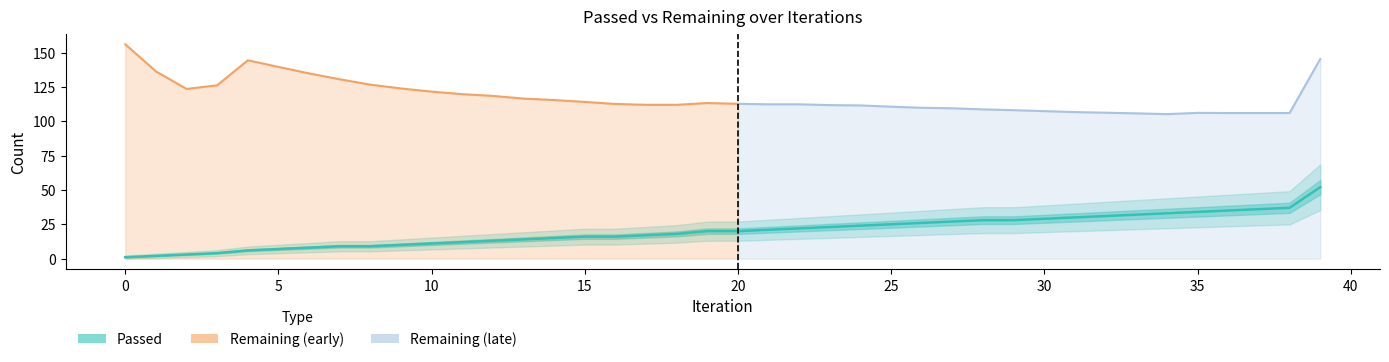

List the labels in order of value, largest first.

39, 38, 37, 36, 35, 34, 33, 32, 31, 30, 28, 29, 27, 26, 25, 24, 23, 22, 21, 19, 20, 18, 17, 15, 16, 14, 13, 12, 11, 10, 9, 7, 8, 6, 5, 4, 3, 2, 1, 0